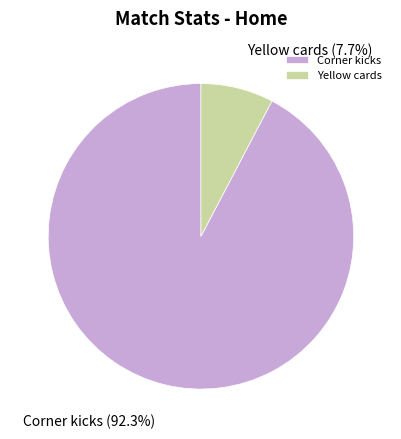

How many segments does this pie chart have?

2